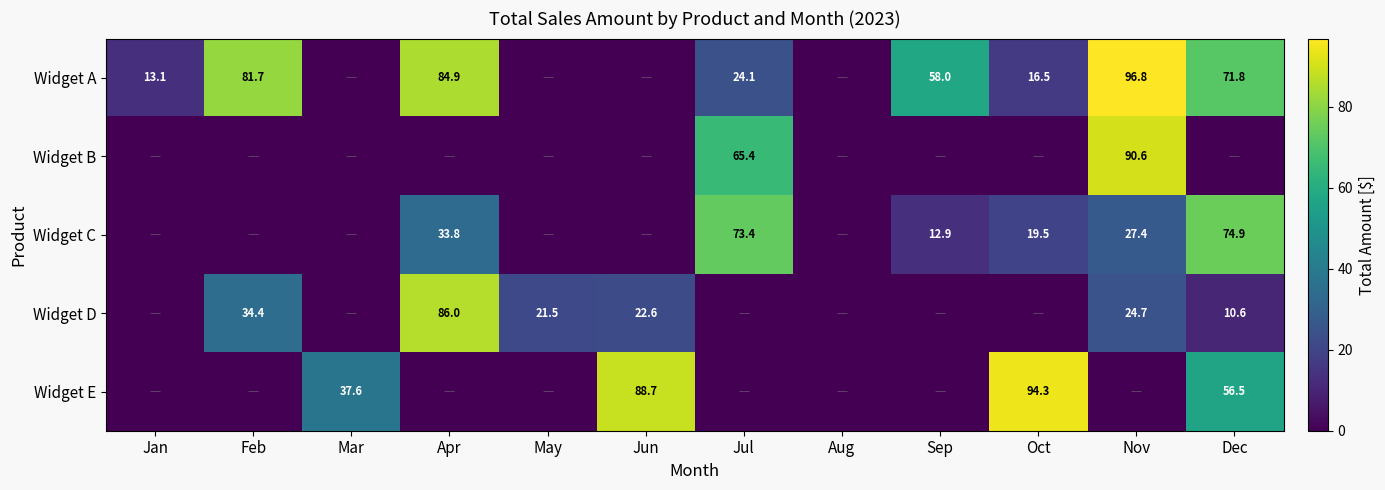

The Widget C series shows 59.0 at Apr. True or false?

False